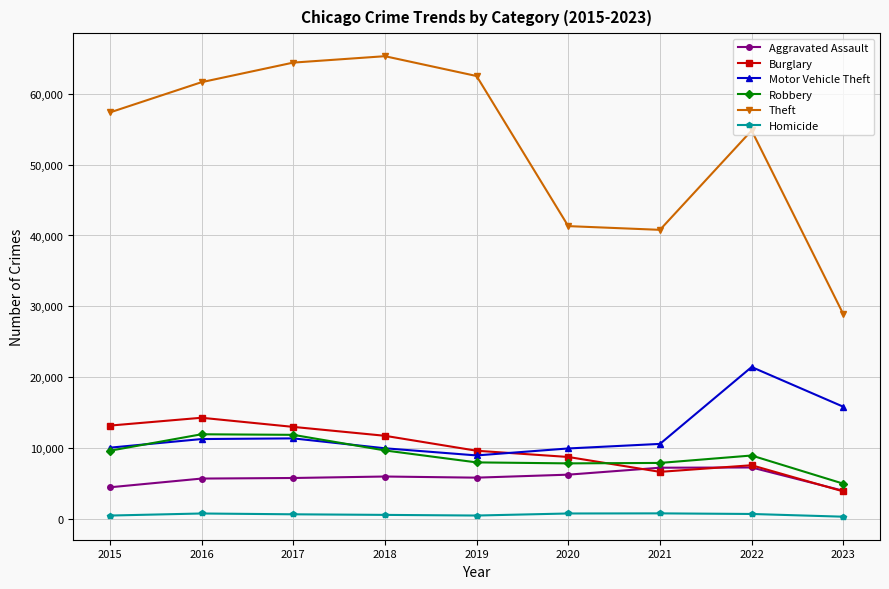

The value of Aggravated Assault at 2022 is 7277. True or false?

True